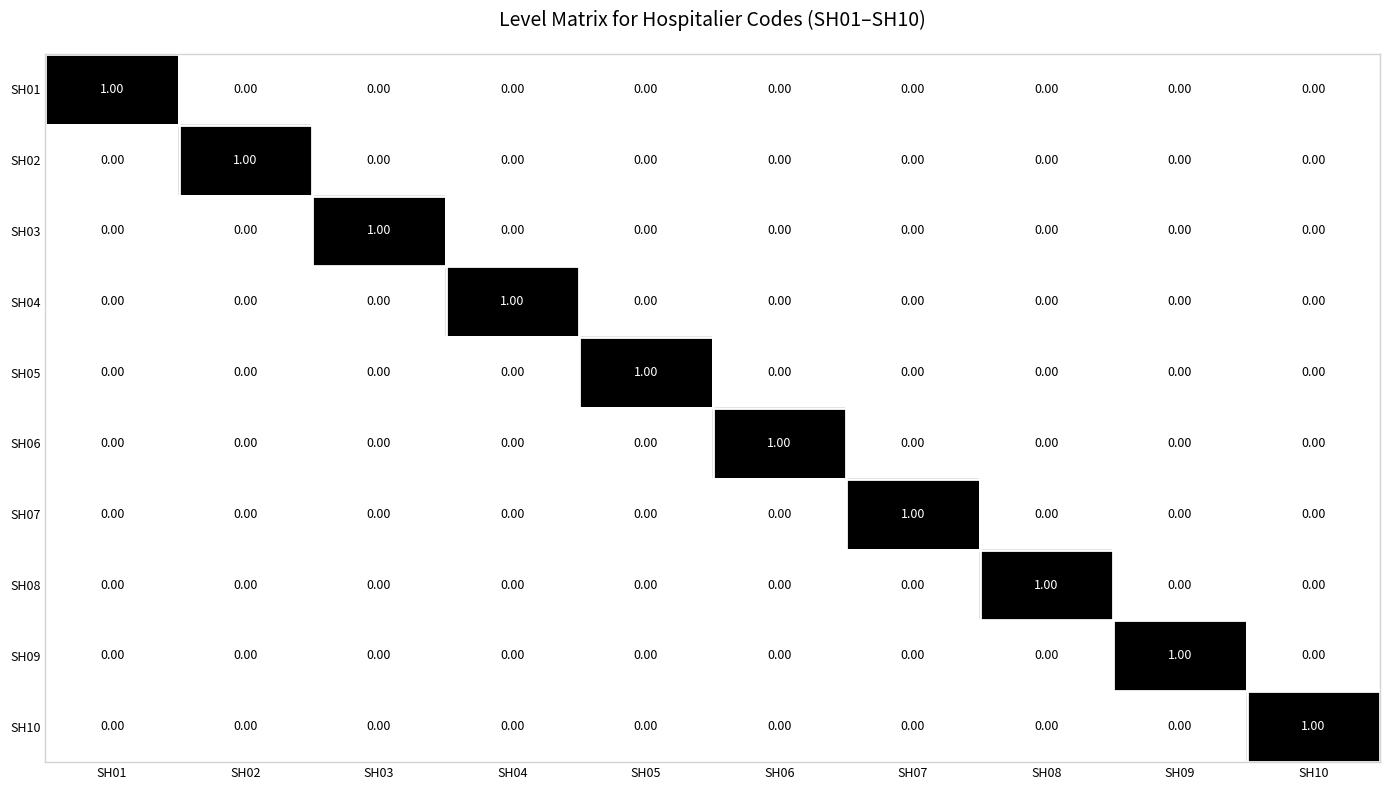

At how many categories does at least one series exceed 0?

10